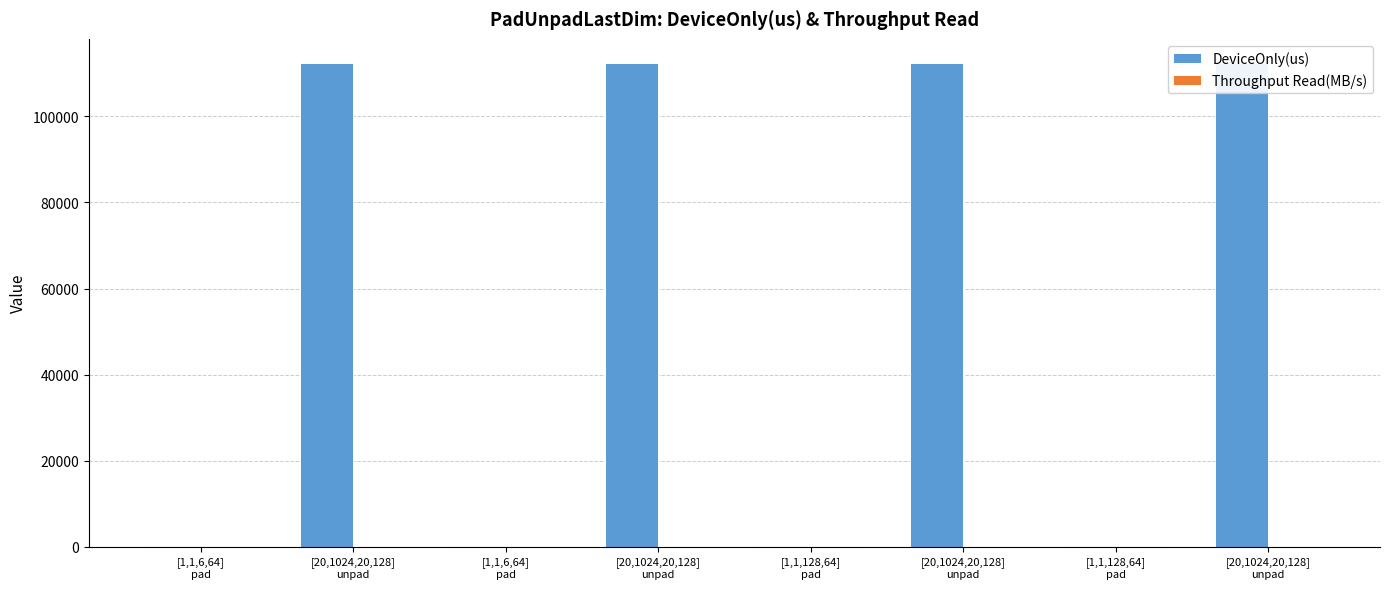

What are all the series names shown in the legend?

DeviceOnly(us), Throughput Read(MB/s)